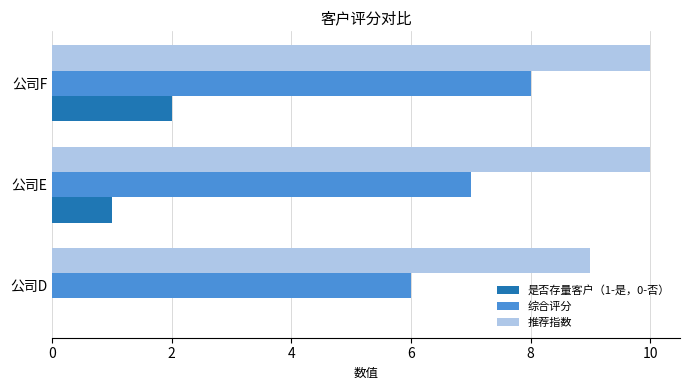

Is it true that 综合评分 equals 10 at 公司E?

False